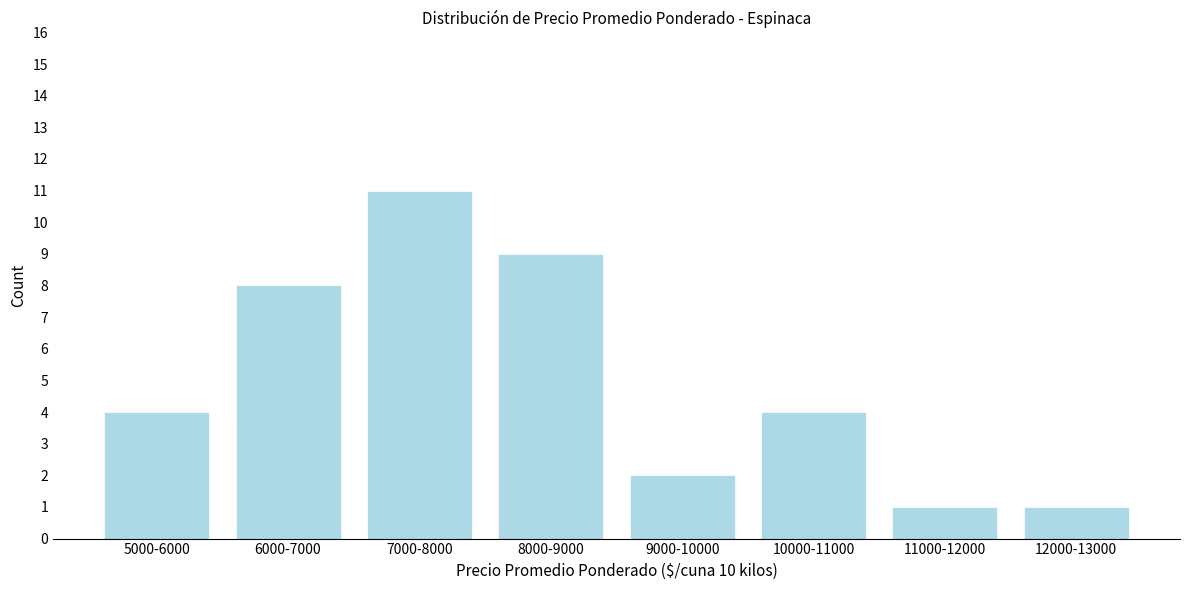

Reading left to right, list all the values displayed in this chart.

4	8	11	9	2	4	1	1